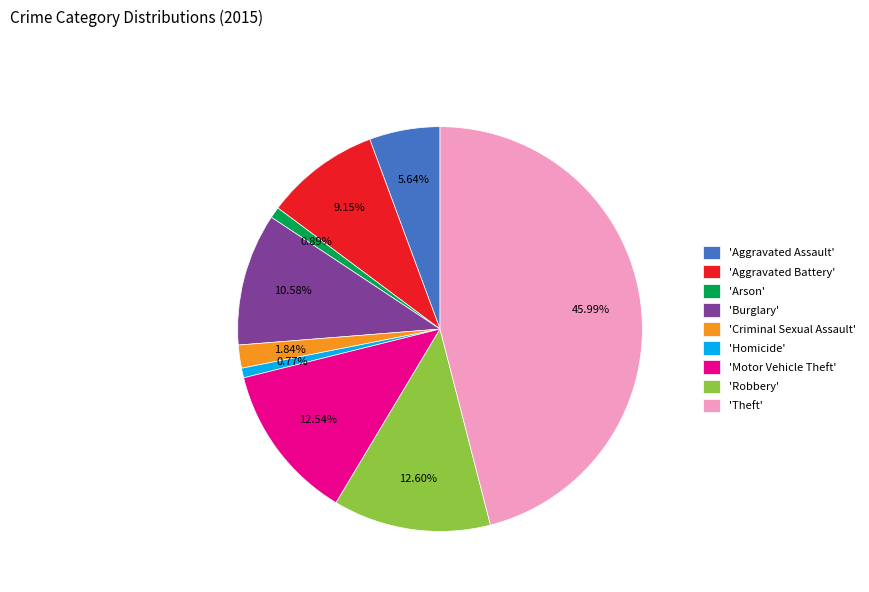

Which category has the biggest portion of the pie?

'Theft'